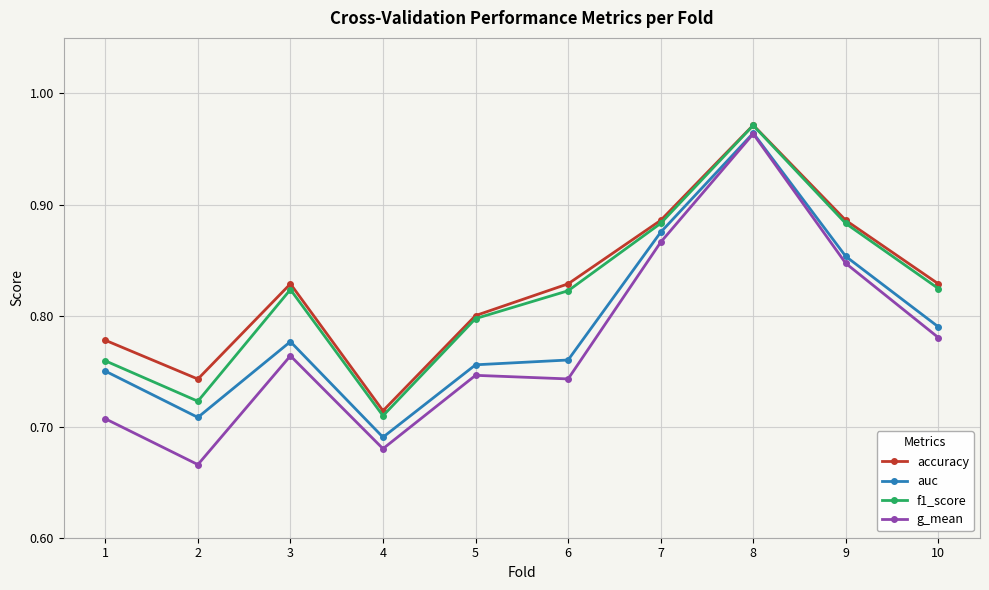

Count the g_mean values in the range 0 to 1.

10